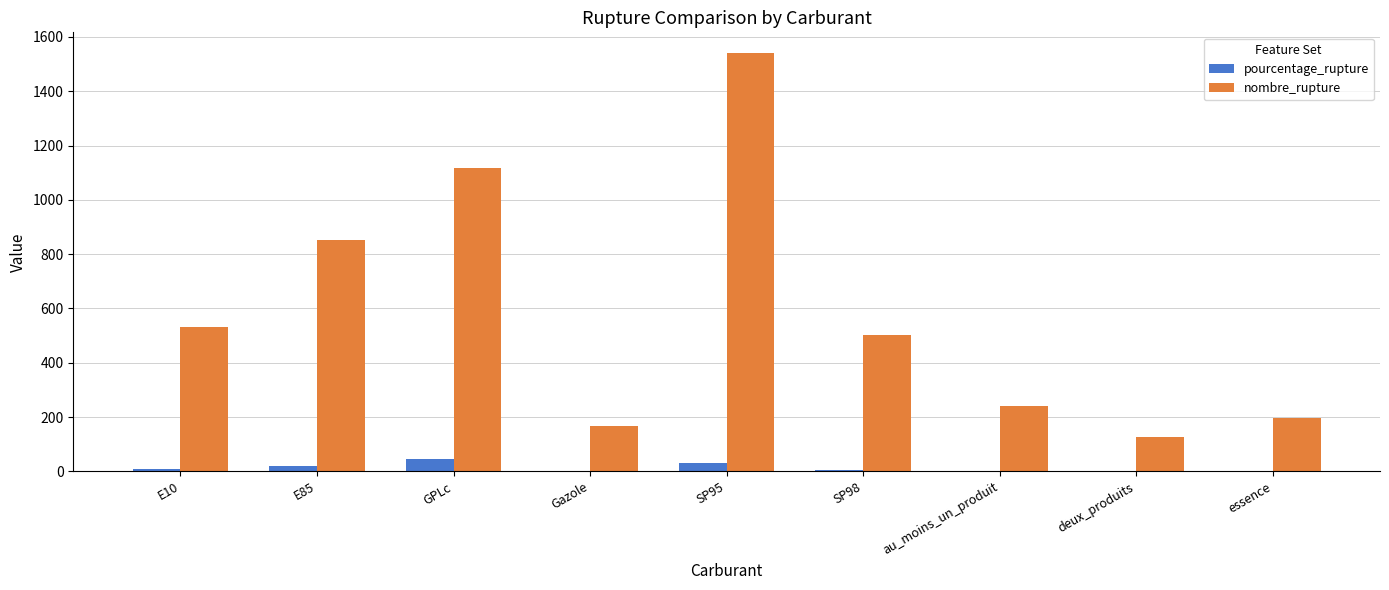

At which category is the sum across all series the highest?

SP95